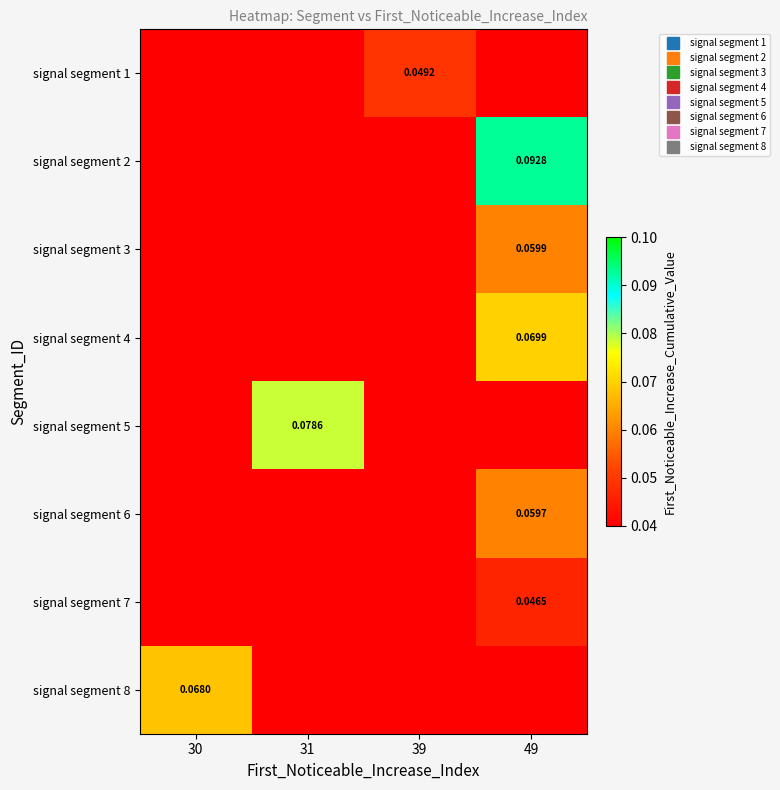

Is the value of signal segment 4 at 31 greater than the value of signal segment 1 at 30?

No